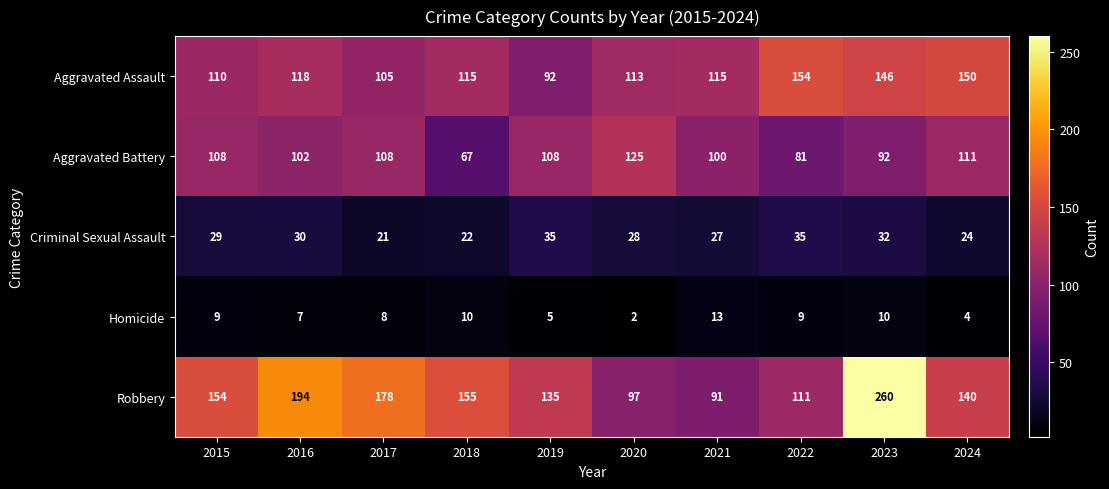

Count the number of data series in this chart.

5